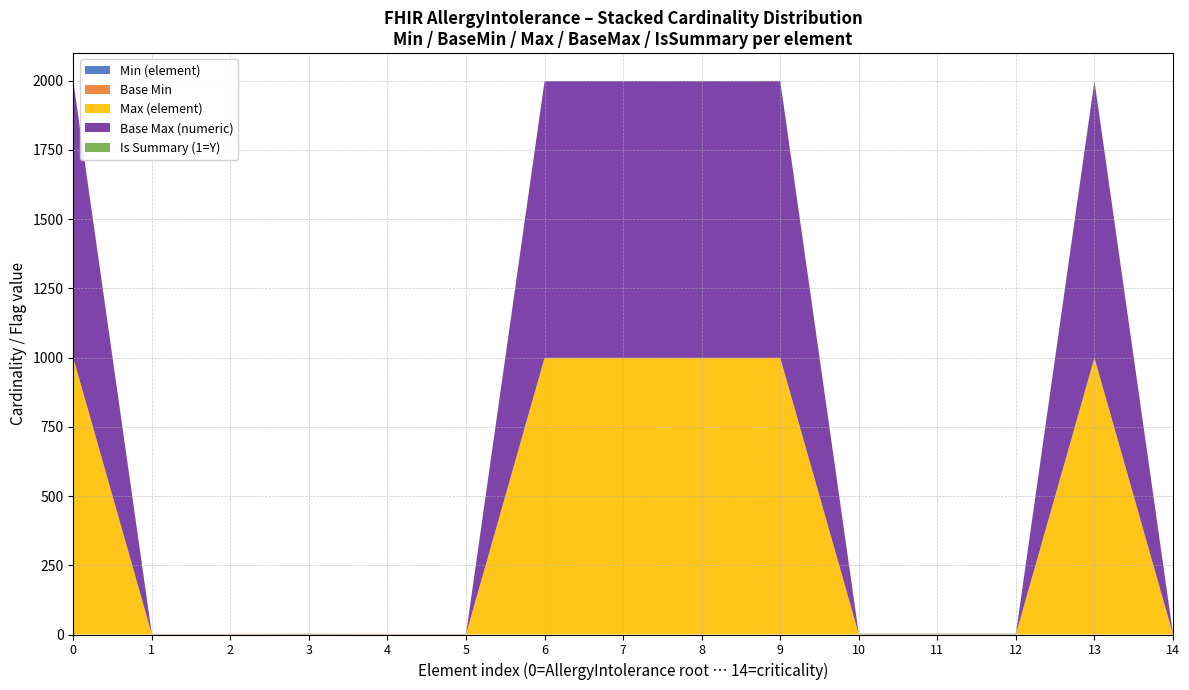

Reading left to right, extract all data points from this chart.

Min (element): AllergyIntolerance=0	AllergyIntolerance.id=0	AllergyIntolerance.meta=0	AllergyIntolerance.implicitRules=0	AllergyIntolerance.language=0	AllergyIntolerance.text=0	AllergyIntolerance.contained=0	AllergyIntolerance.extension=0	AllergyIntolerance.modifierExtension=0	AllergyIntolerance.identifier=0	AllergyIntolerance.clinicalStatus=0	AllergyIntolerance.verificationStatus=0	AllergyIntolerance.type=0	AllergyIntolerance.category=0	AllergyIntolerance.criticality=0
Base Min: AllergyIntolerance=0	AllergyIntolerance.id=0	AllergyIntolerance.meta=0	AllergyIntolerance.implicitRules=0	AllergyIntolerance.language=0	AllergyIntolerance.text=0	AllergyIntolerance.contained=0	AllergyIntolerance.extension=0	AllergyIntolerance.modifierExtension=0	AllergyIntolerance.identifier=0	AllergyIntolerance.clinicalStatus=0	AllergyIntolerance.verificationStatus=0	AllergyIntolerance.type=0	AllergyIntolerance.category=0	AllergyIntolerance.criticality=0
Max (element): AllergyIntolerance=999	AllergyIntolerance.id=1	AllergyIntolerance.meta=1	AllergyIntolerance.implicitRules=1	AllergyIntolerance.language=1	AllergyIntolerance.text=1	AllergyIntolerance.contained=999	AllergyIntolerance.extension=999	AllergyIntolerance.modifierExtension=999	AllergyIntolerance.identifier=999	AllergyIntolerance.clinicalStatus=1	AllergyIntolerance.verificationStatus=1	AllergyIntolerance.type=1	AllergyIntolerance.category=999	AllergyIntolerance.criticality=1
Base Max (numeric): AllergyIntolerance=999	AllergyIntolerance.id=1	AllergyIntolerance.meta=1	AllergyIntolerance.implicitRules=1	AllergyIntolerance.language=1	AllergyIntolerance.text=1	AllergyIntolerance.contained=999	AllergyIntolerance.extension=999	AllergyIntolerance.modifierExtension=999	AllergyIntolerance.identifier=999	AllergyIntolerance.clinicalStatus=1	AllergyIntolerance.verificationStatus=1	AllergyIntolerance.type=1	AllergyIntolerance.category=999	AllergyIntolerance.criticality=1
Is Summary (1=Y): AllergyIntolerance=0	AllergyIntolerance.id=0	AllergyIntolerance.meta=0	AllergyIntolerance.implicitRules=1	AllergyIntolerance.language=0	AllergyIntolerance.text=0	AllergyIntolerance.contained=0	AllergyIntolerance.extension=0	AllergyIntolerance.modifierExtension=0	AllergyIntolerance.identifier=1	AllergyIntolerance.clinicalStatus=1	AllergyIntolerance.verificationStatus=1	AllergyIntolerance.type=1	AllergyIntolerance.category=1	AllergyIntolerance.criticality=1